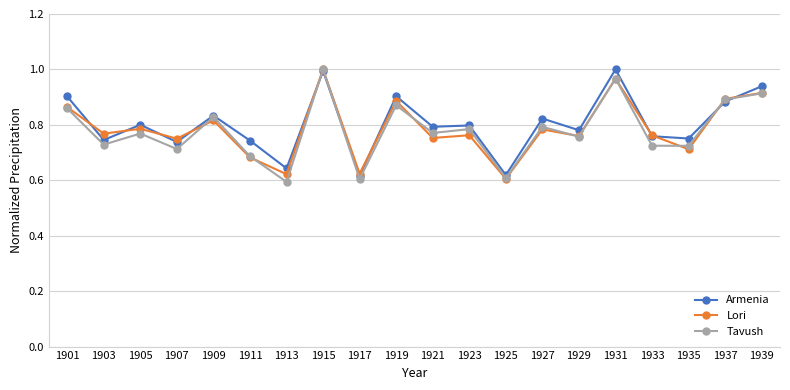

At which category does the chart reach its minimum across all series?

1913